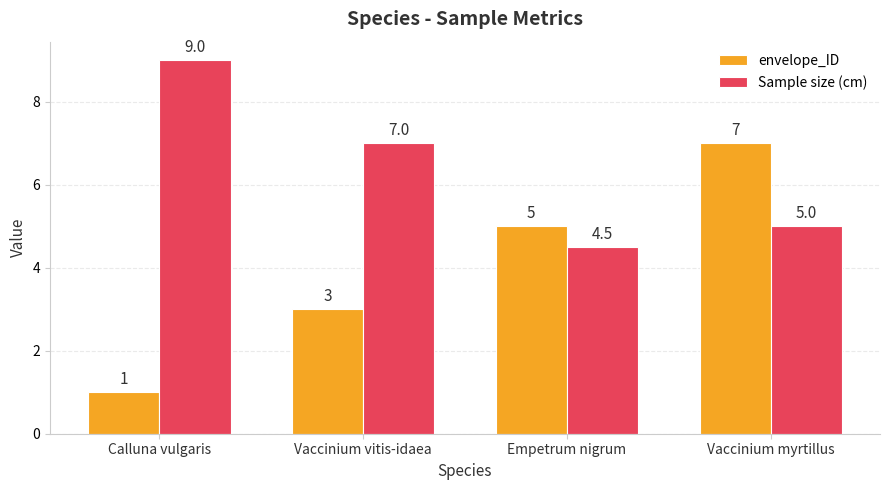

Which series changed the most between Calluna vulgaris and Vaccinium myrtillus?

envelope_ID